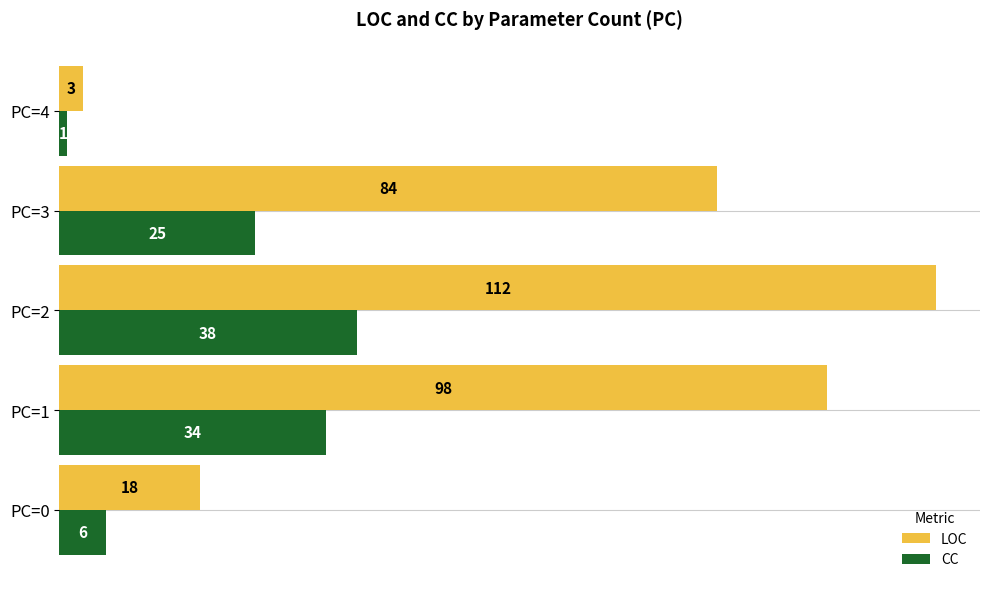

What is the maximum value for CC?

38